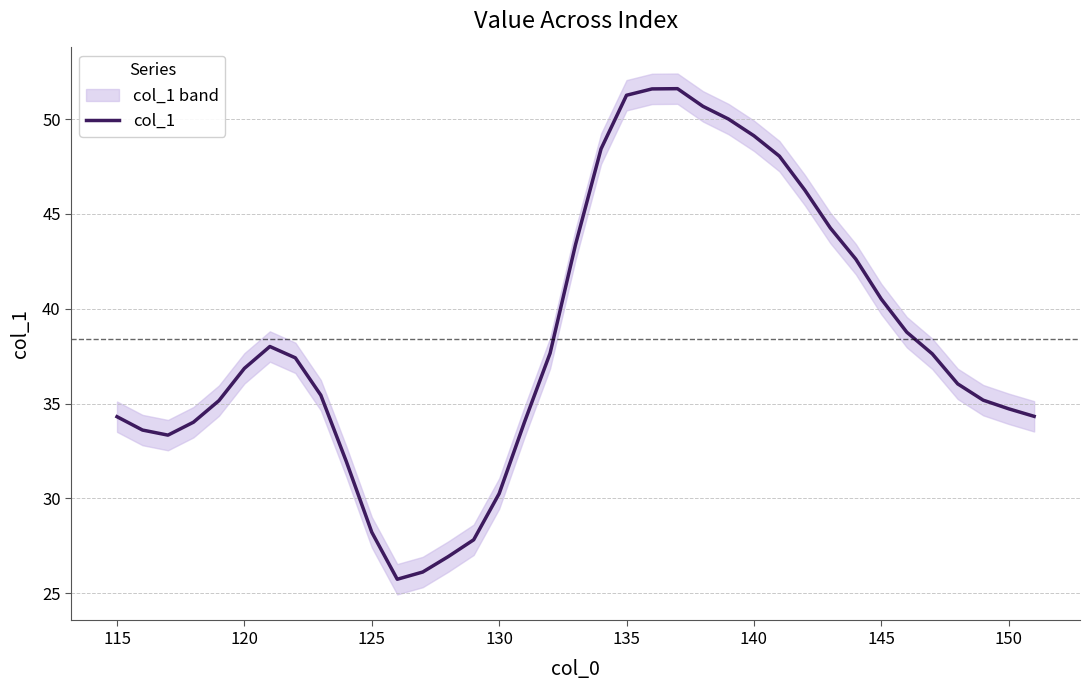

Reading left to right, list all the values displayed in this chart.

34.3	33.6	33.3	34.0	35.2	36.9	38.0	37.4	35.4	31.9	28.2	25.7	26.1	26.9	27.8	30.3	34.0	37.7	43.4	48.4	51.3	51.6	51.6	50.7	50.0	49.1	48.0	46.3	44.3	42.6	40.5	38.8	37.6	36.0	35.2	34.7	34.3